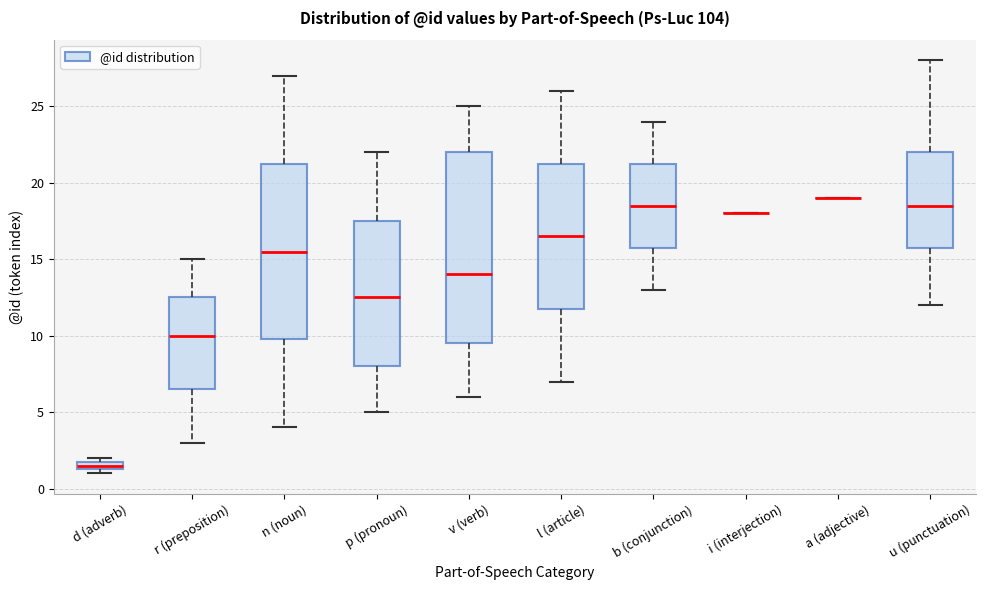

Which box is the tallest, from its lower edge to its upper edge?

v (verb)